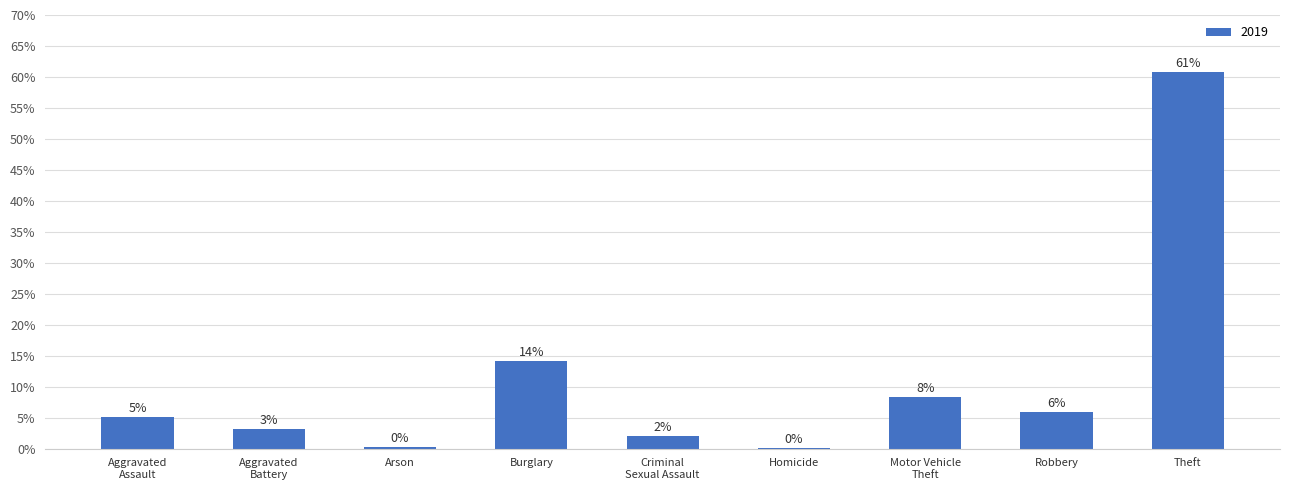

Are the bars horizontal?

No